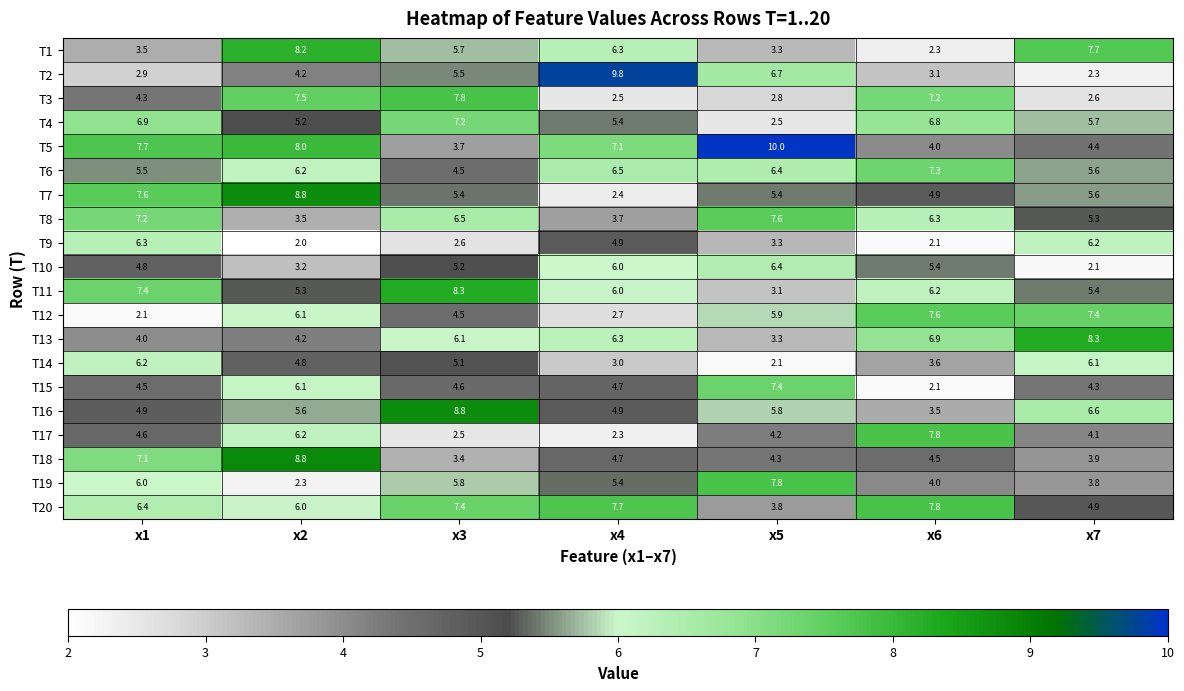

At which category does the chart reach its peak across all series?

x5